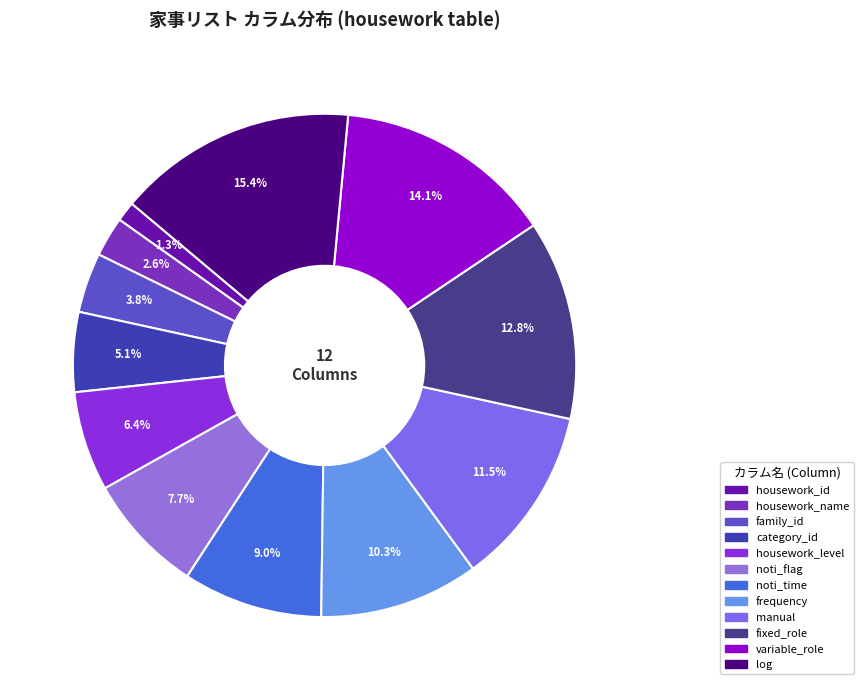

What percentage is the housework_id slice, to the nearest percent?

1%